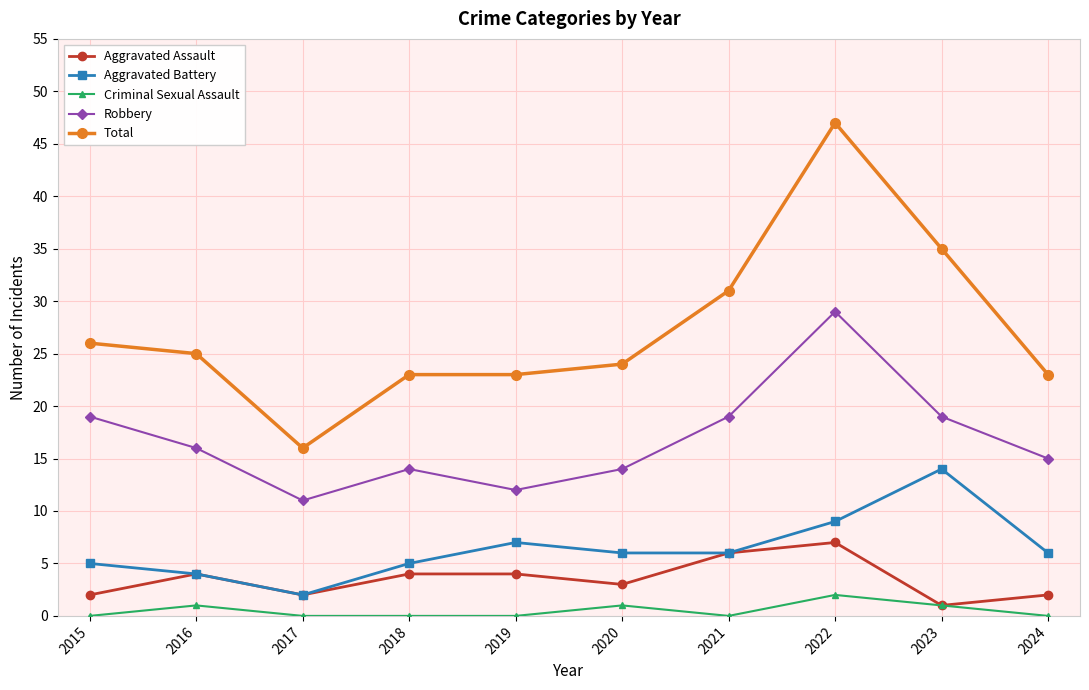

What value does the Aggravated Assault series have at 2016?

4